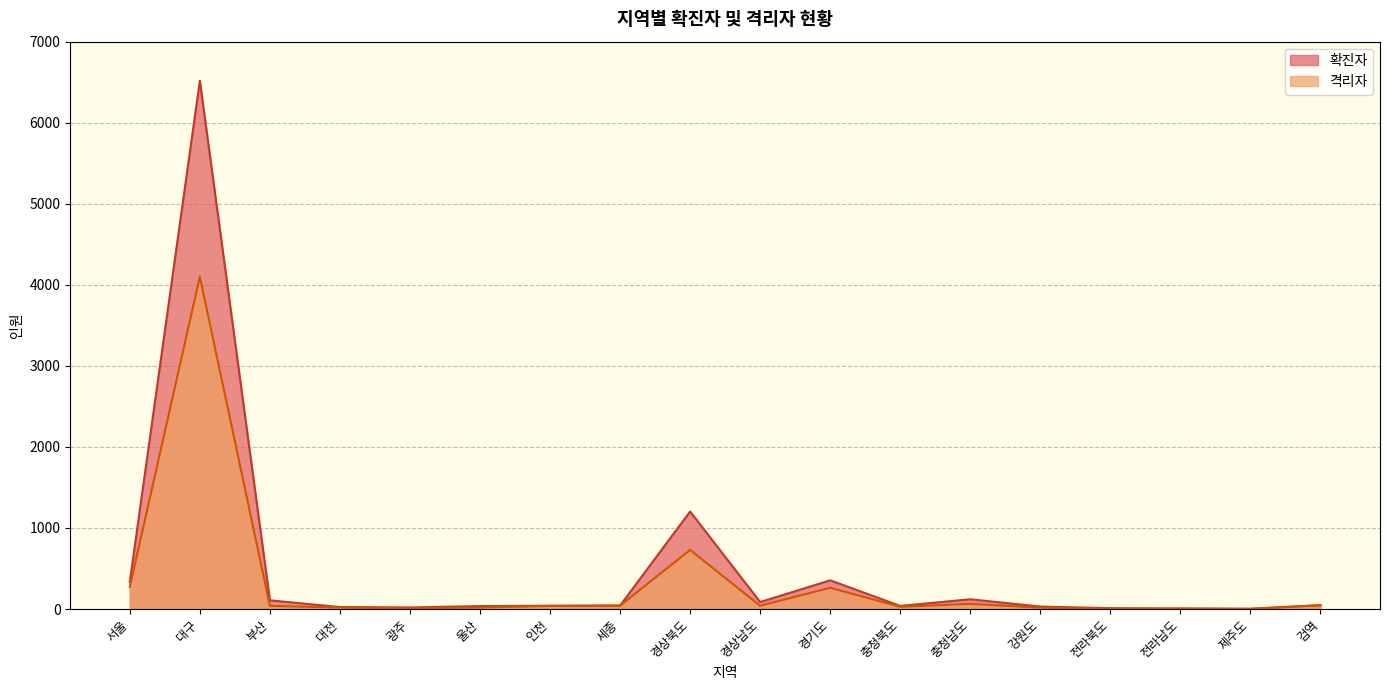

Between 서울 and 강원도, which is larger?

서울